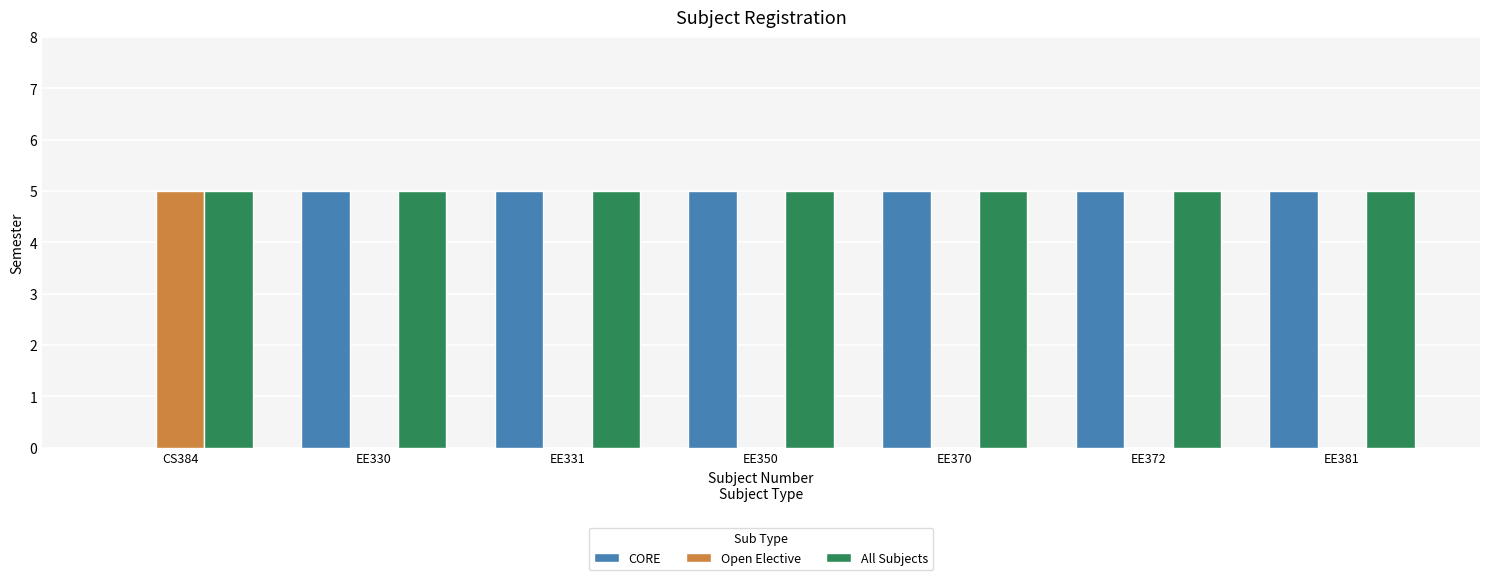

What is the sum of all All Subjects values?

35